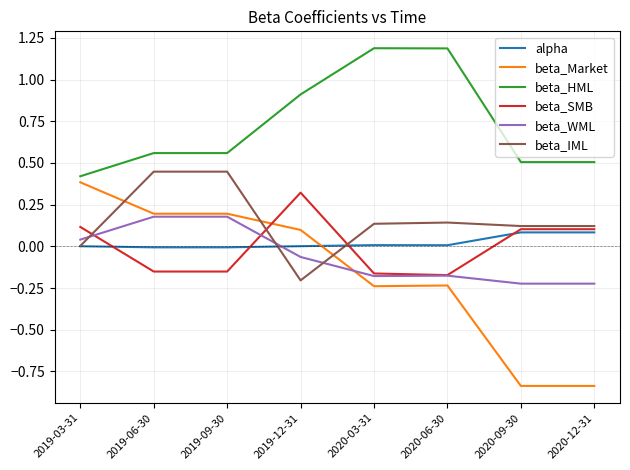

Which series has the widest spread of values?

beta_Market